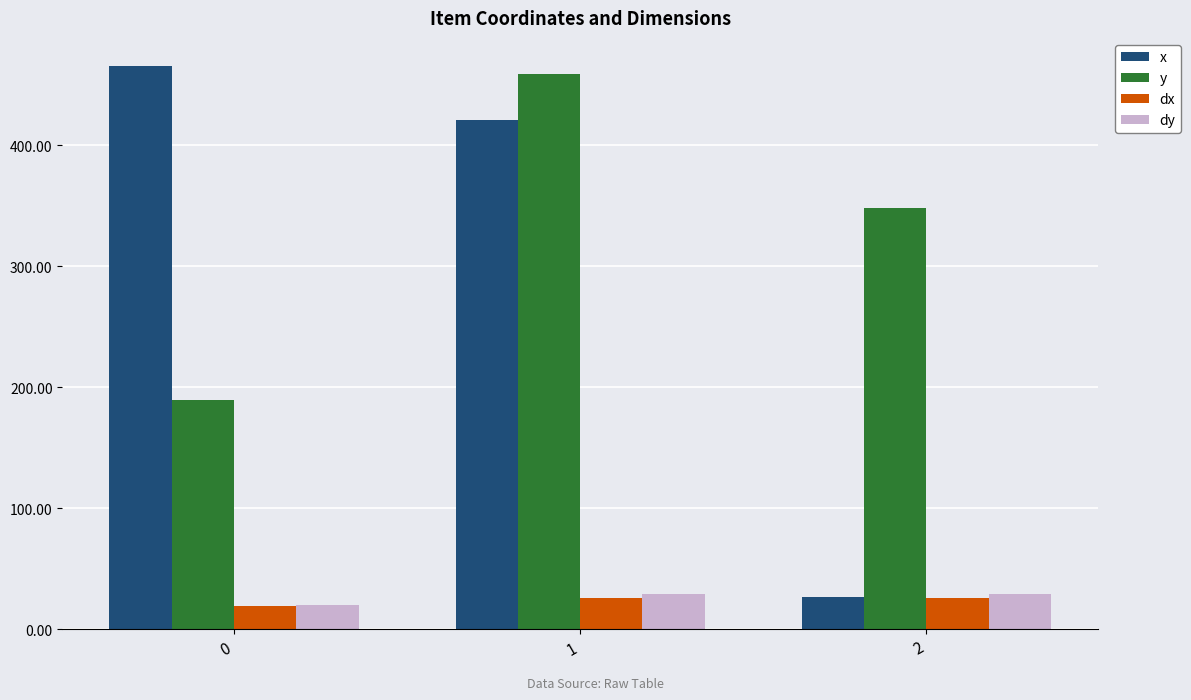

The value of y at 1 is 230.4. True or false?

False